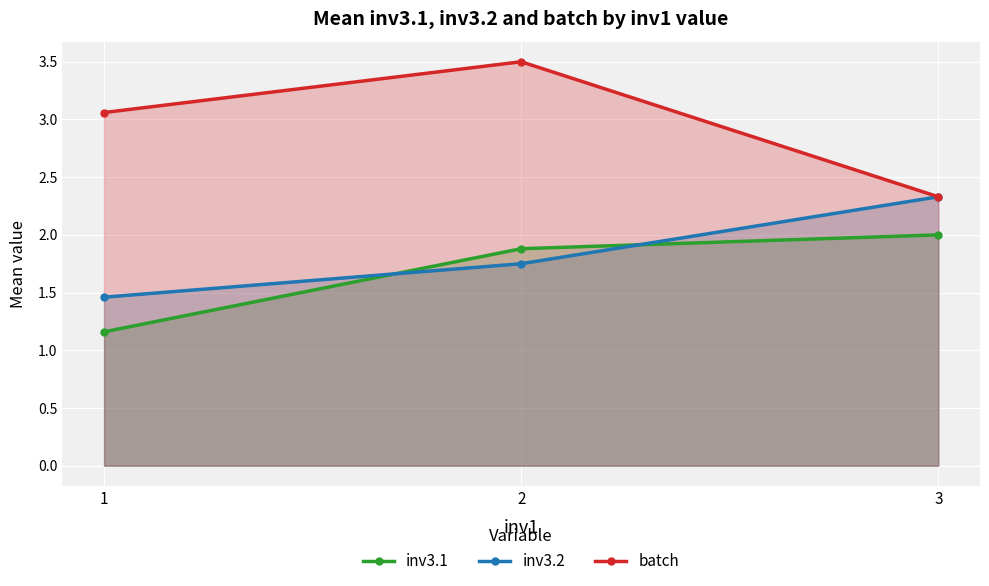

At which label does batch first exceed 3?

1